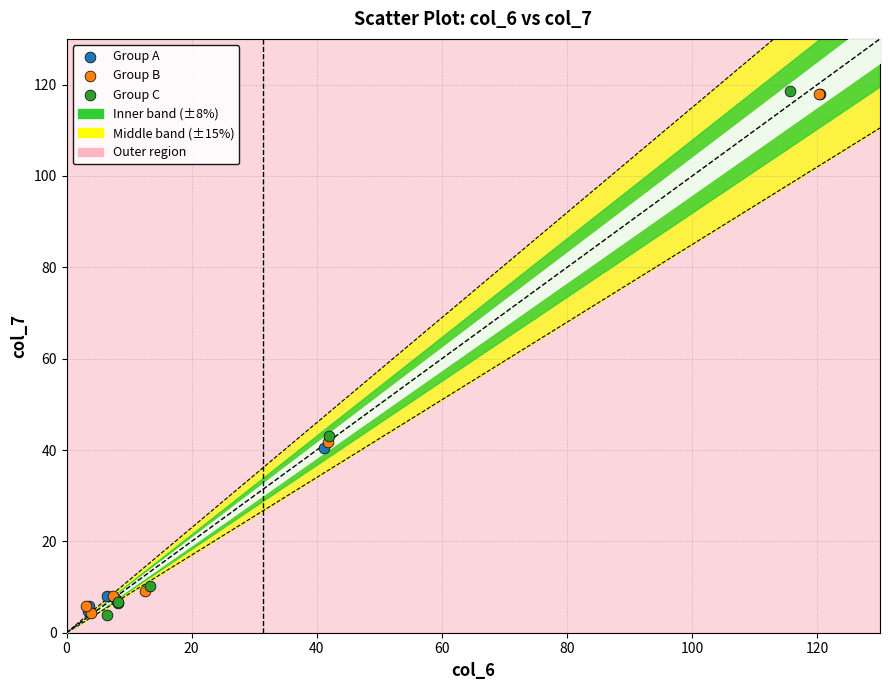

Which series has the widest spread of Y values?

Group C